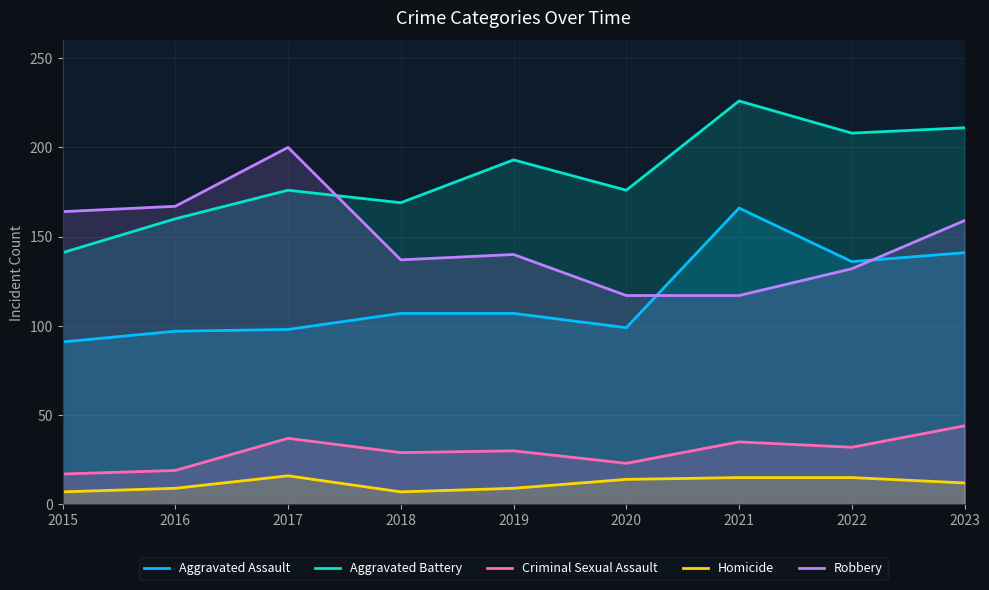

Rank the series by their maximum value, from lowest to highest.

Homicide, Criminal Sexual Assault, Aggravated Assault, Robbery, Aggravated Battery